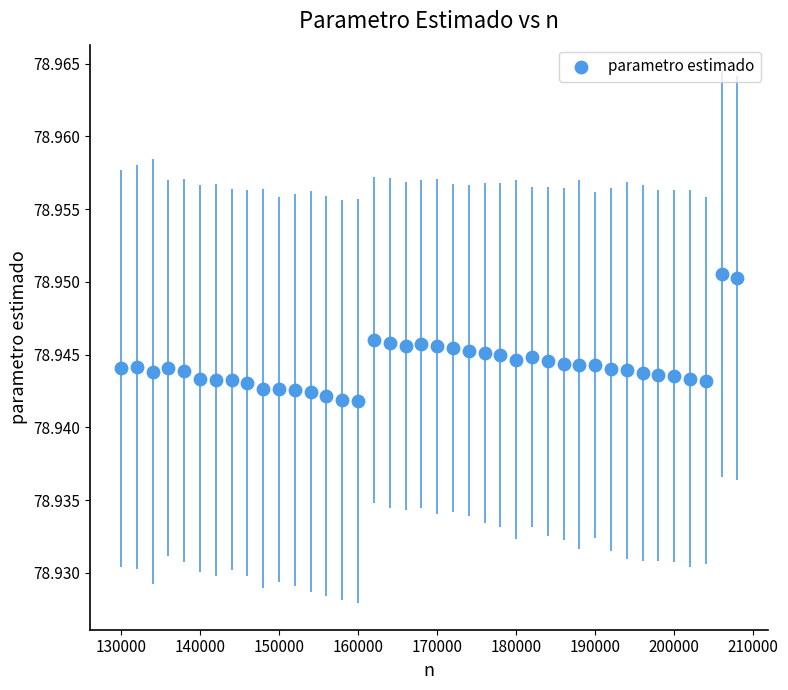

What is the range of X values (max minus min)?

78000.0